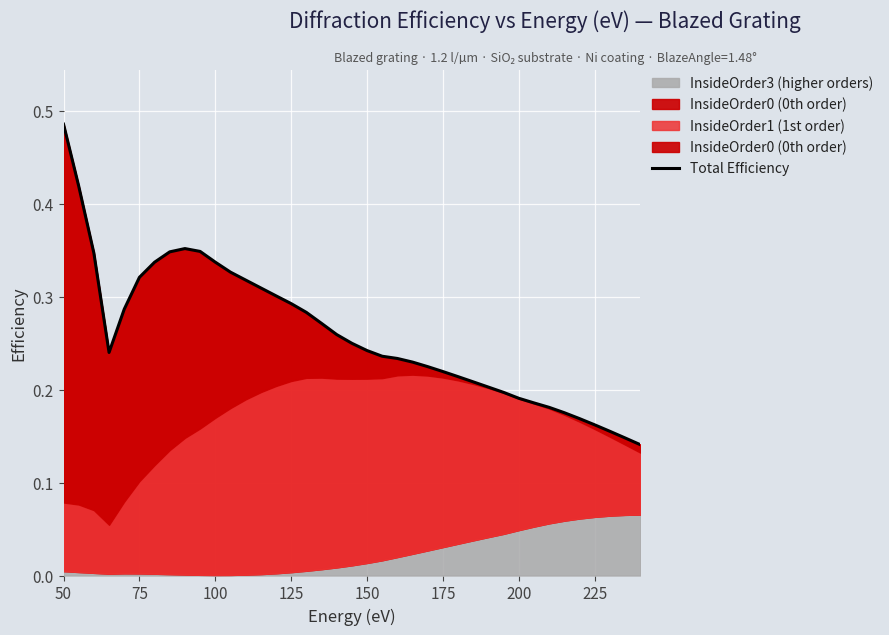

Reading right to left, transcribe all the data shown in this chart.

0.1	0.1	0.2	0.2	0.2	0.2	0.2	0.2	0.2	0.2	0.2	0.2	0.2	0.2	0.2	0.2	0.2	0.2	0.2	0.2	0.3	0.3	0.3	0.3	0.3	0.3	0.3	0.3	0.3	0.3	0.4	0.3	0.3	0.3	0.3	0.2	0.3	0.4	0.5